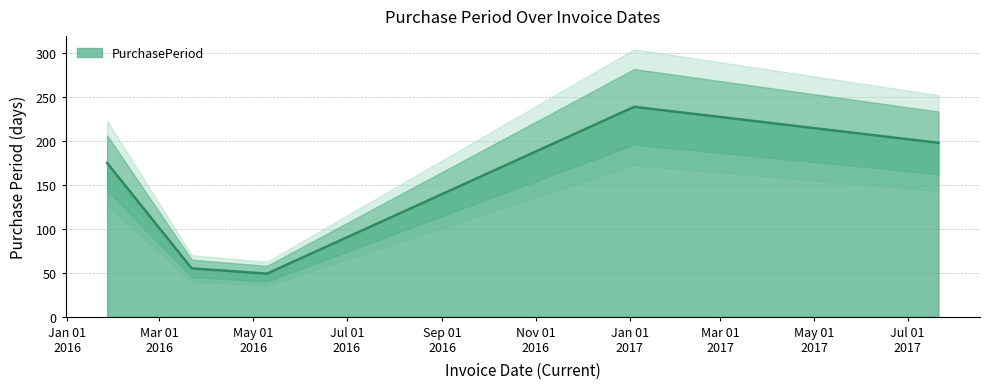

Reading right to left, what are all the values shown in this chart?

198	239	49	55	175